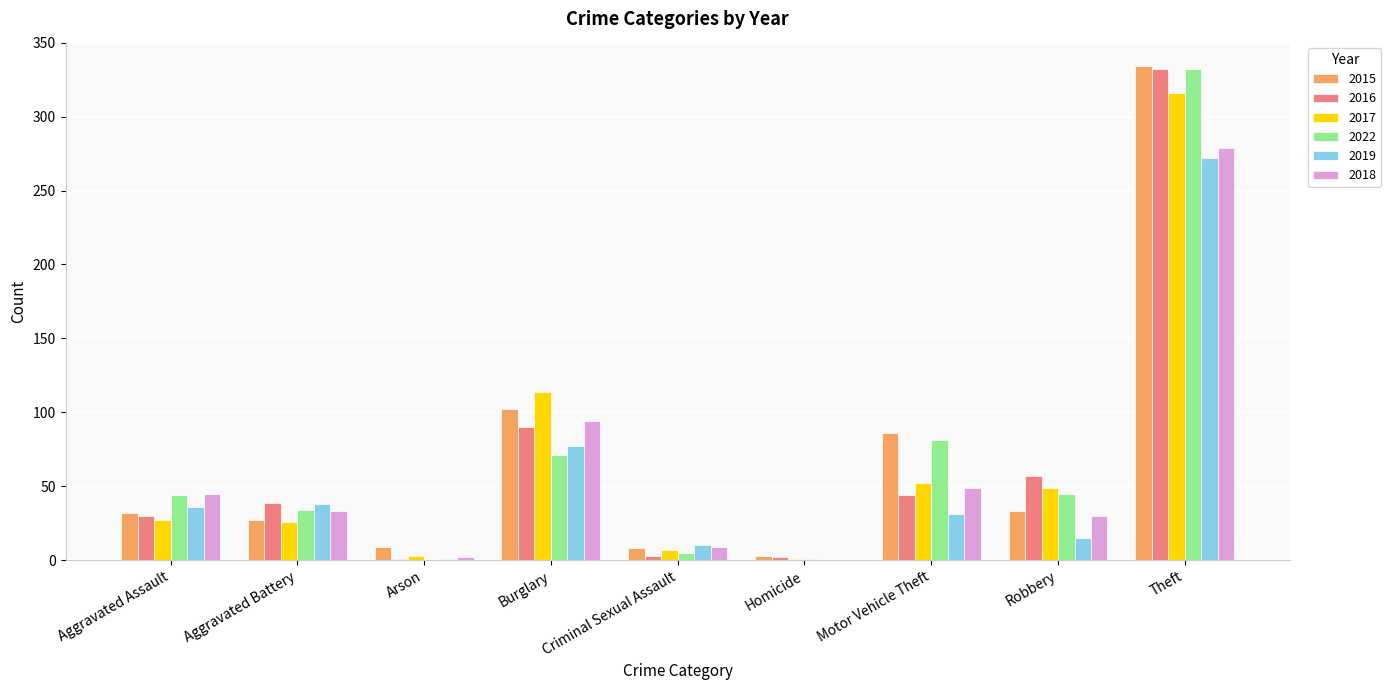

How many groups of bars are there?

9